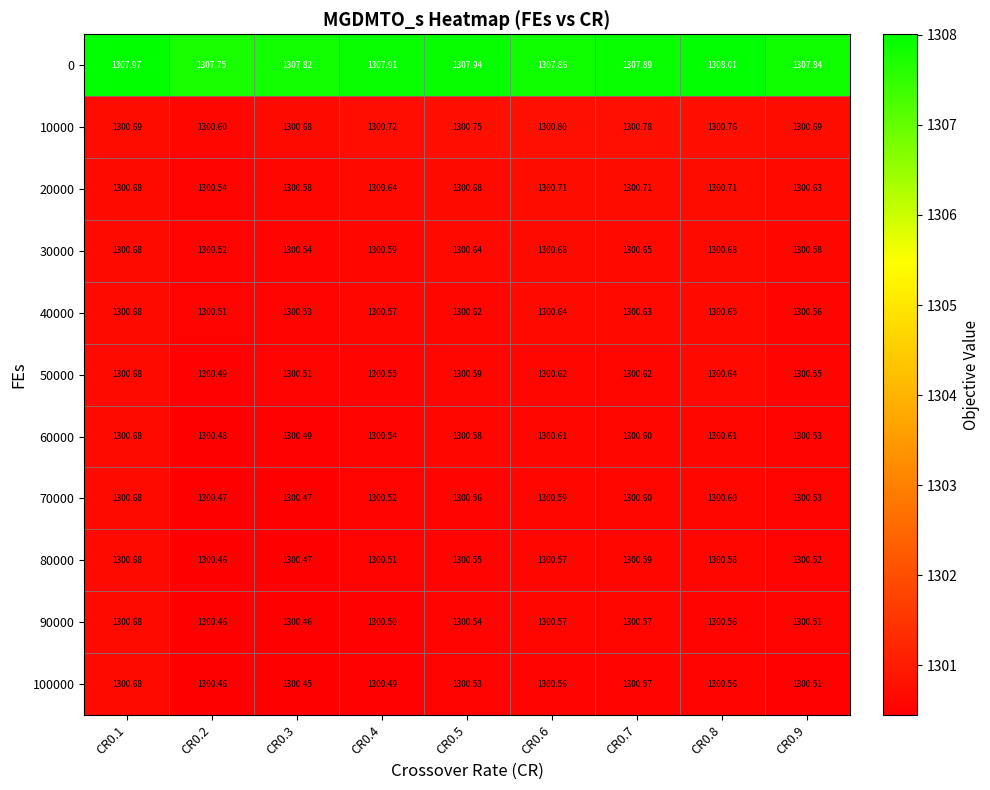

Is the value of 90000 at CR0.7 greater than the value of 80000 at CR0.9?

Yes